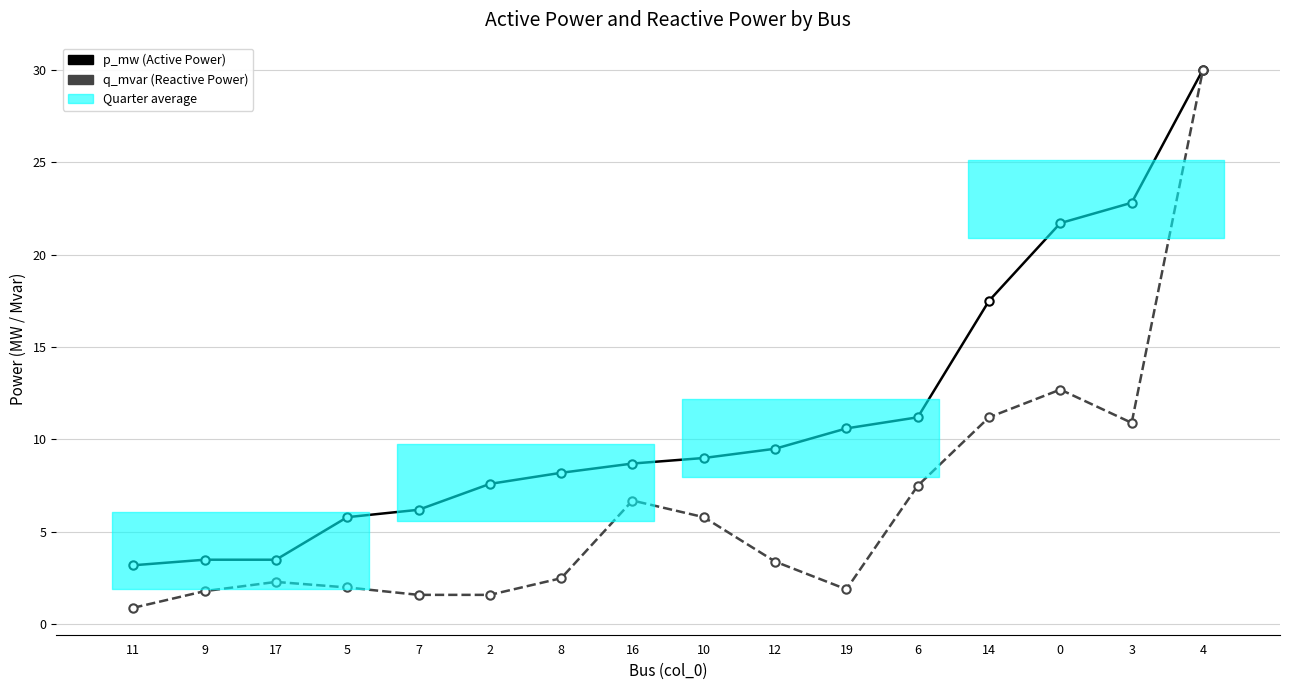

What is the label of the 4th point from the left?

5